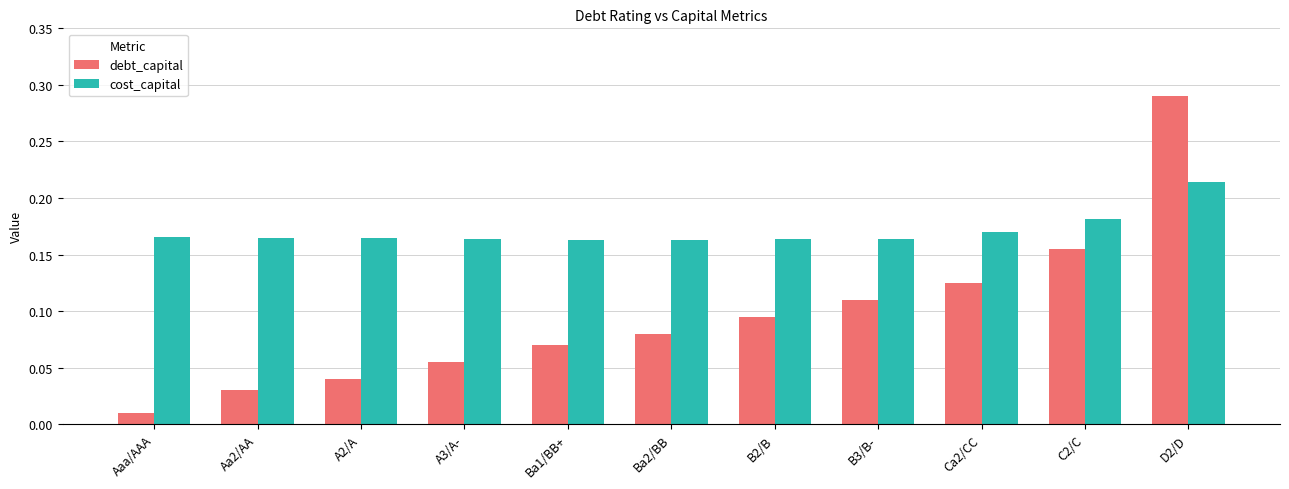

The debt_capital series shows 0.2 at B2/B. True or false?

False